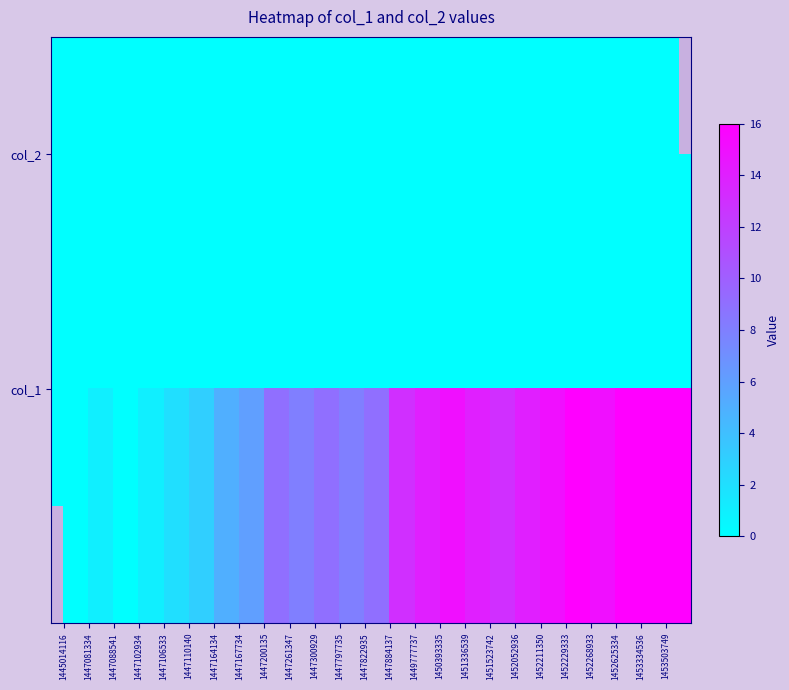

How many values in col_1 are above zero?

23